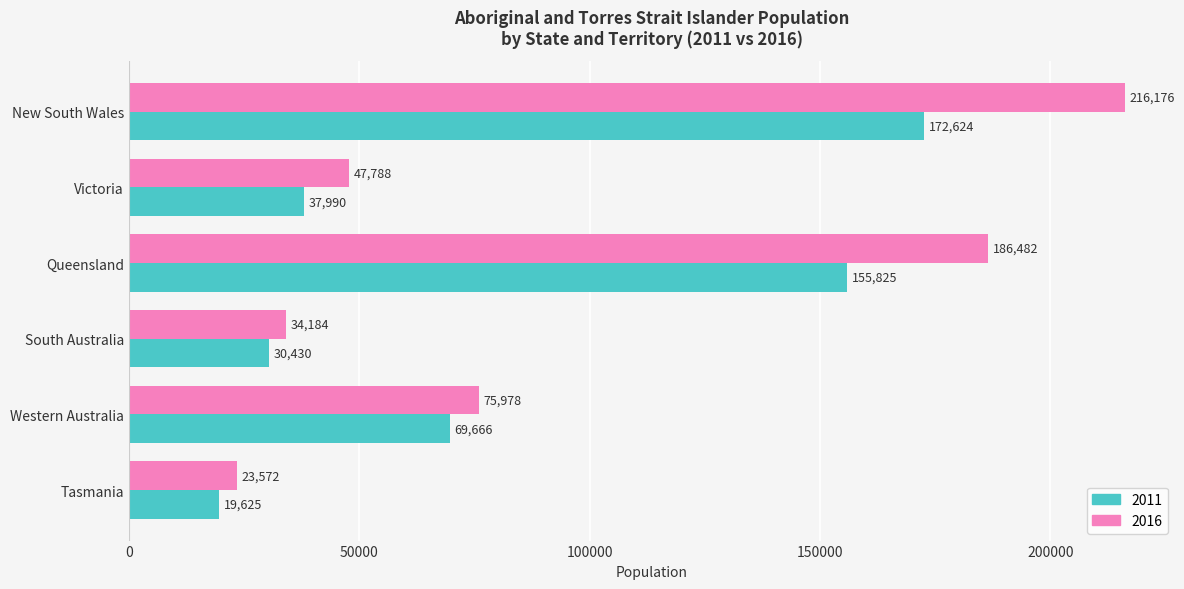

Between Victoria and Western Australia, which series saw the biggest shift?

2011